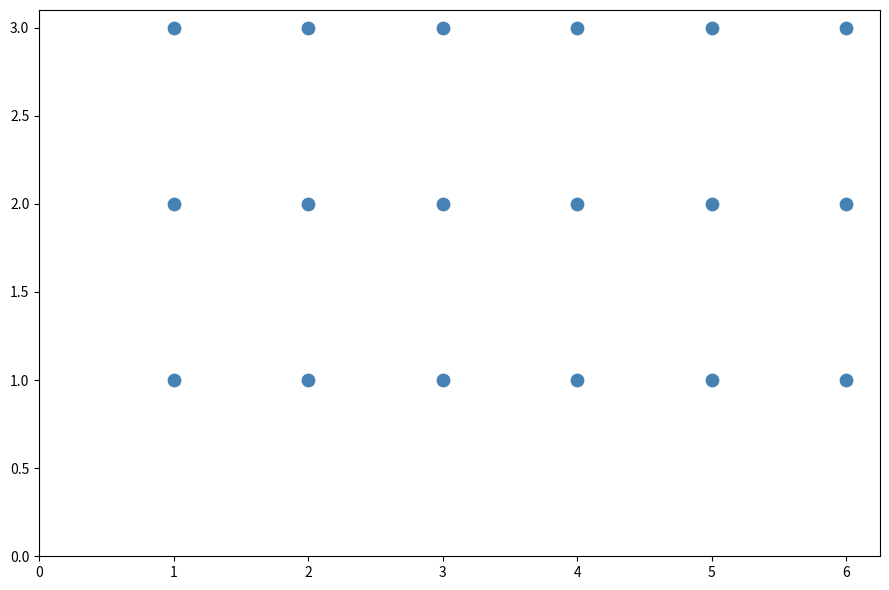

What is the range of X values (max minus min)?

5